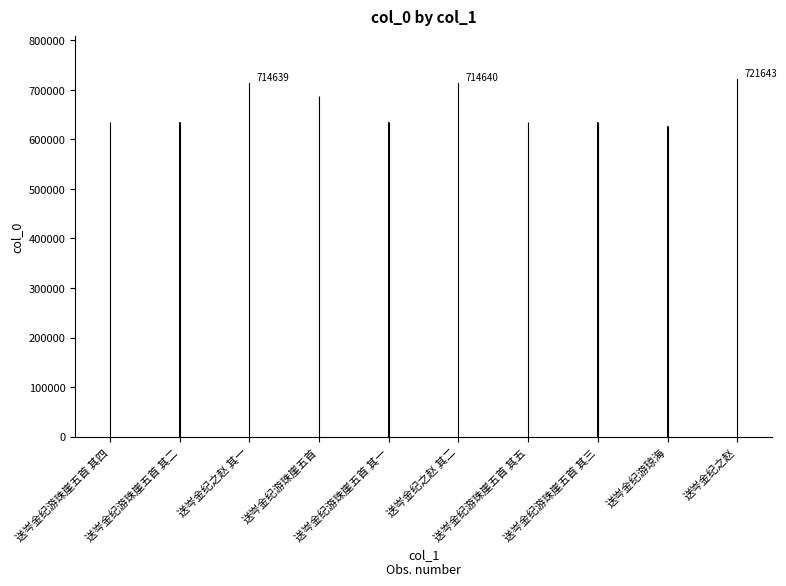

Does the chart contain any negative values?

No